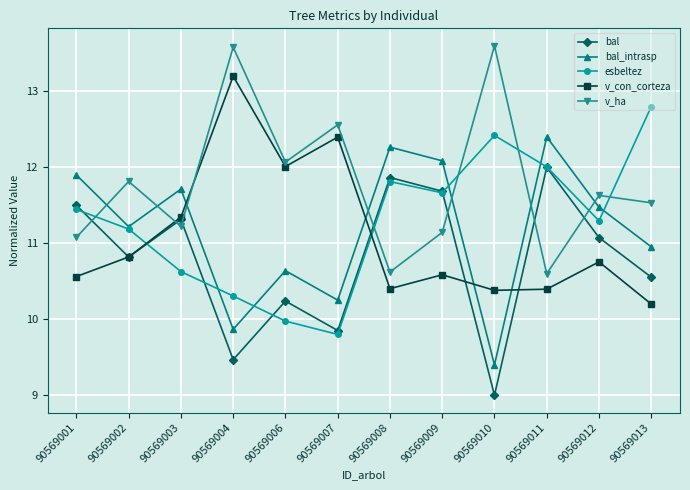

At which label does v_con_corteza reach its minimum?

90569013